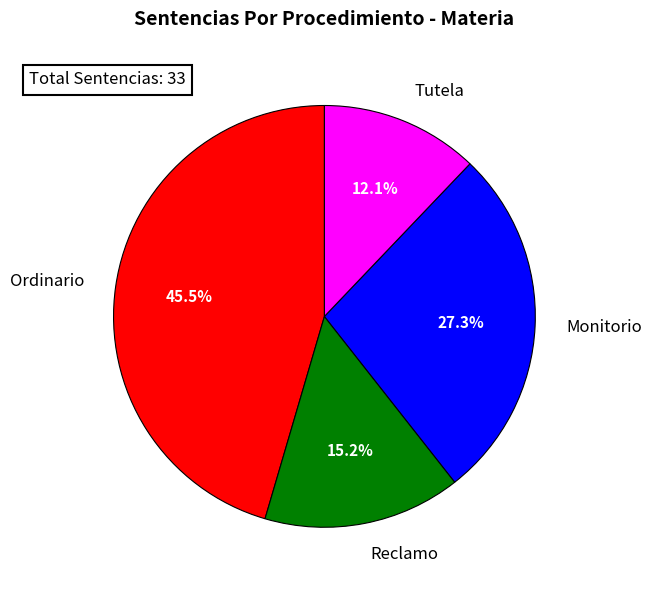

Rank the categories by value from lowest to highest.

Tutela, Reclamo, Monitorio, Ordinario